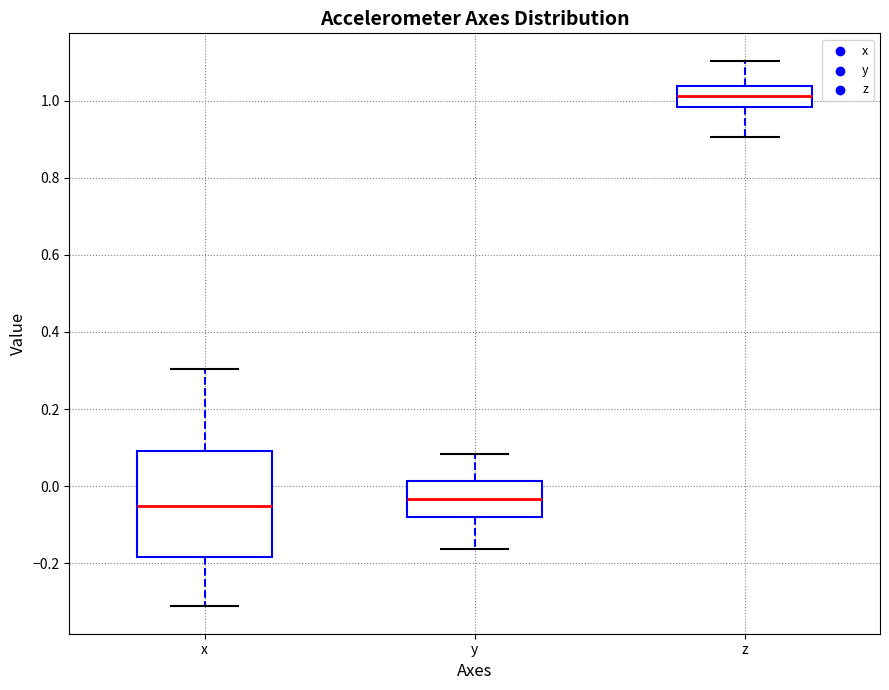

Where does the median line of the box for z sit on the y-axis? The values are not printed on the chart, so give them approximately, as read against the axis.

1.02